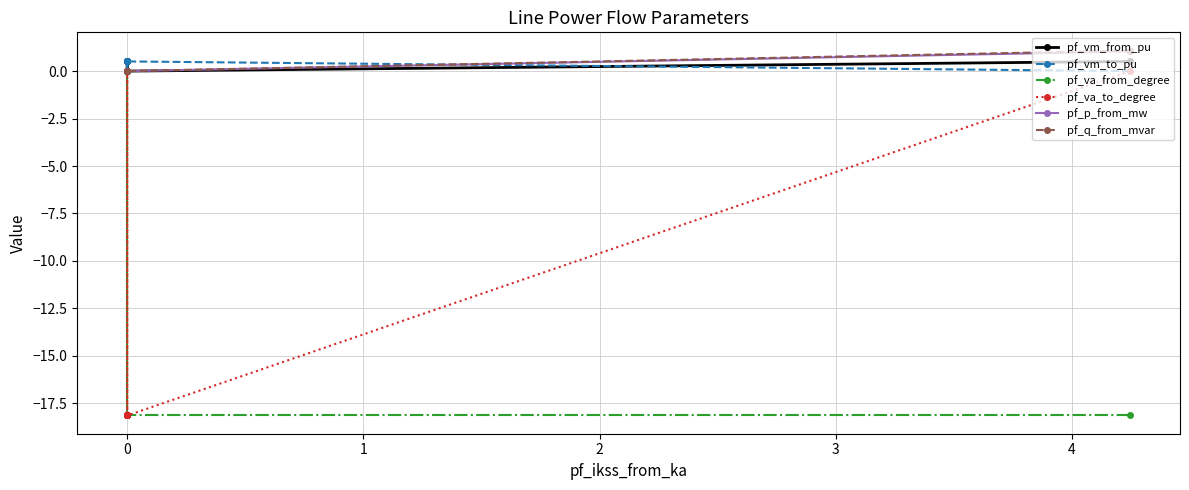

How many lines are shown in the chart?

6